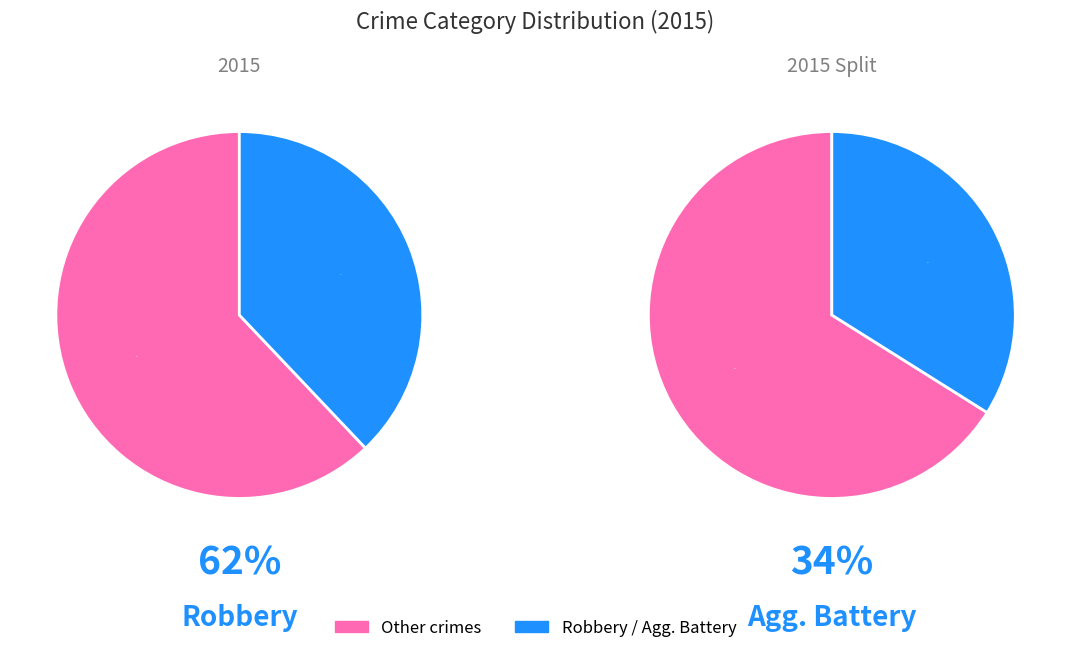

Is the sum of Aggravated Assault and Aggravated Battery greater than half?

Yes